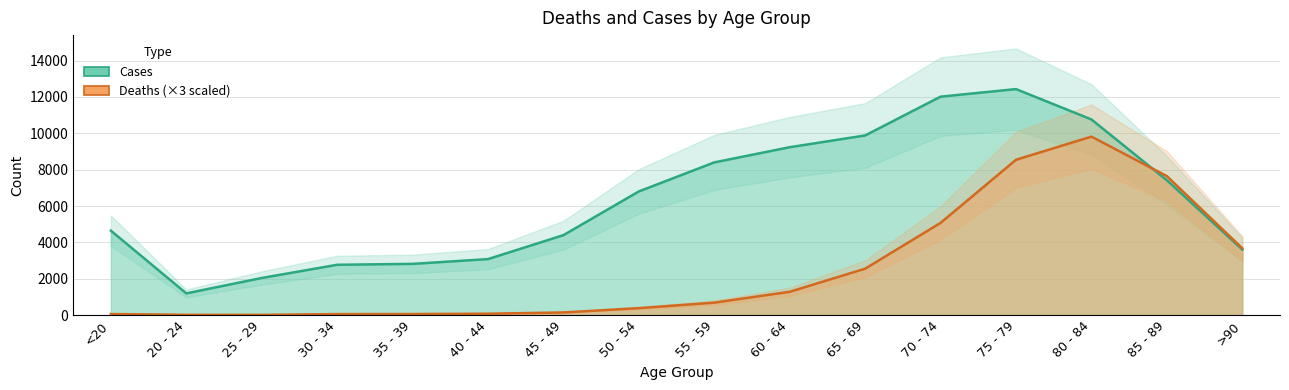

What is the sum of the Deaths values at 60 - 64 and 25 - 29?

1287